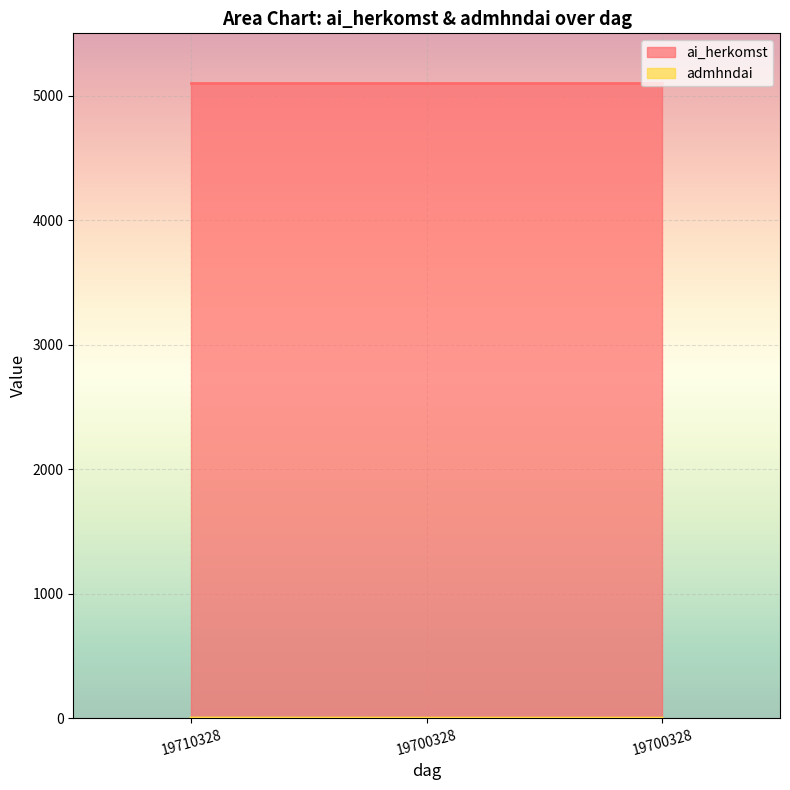

List the labels in order of value, smallest first.

19700328, 19700328, 19710328